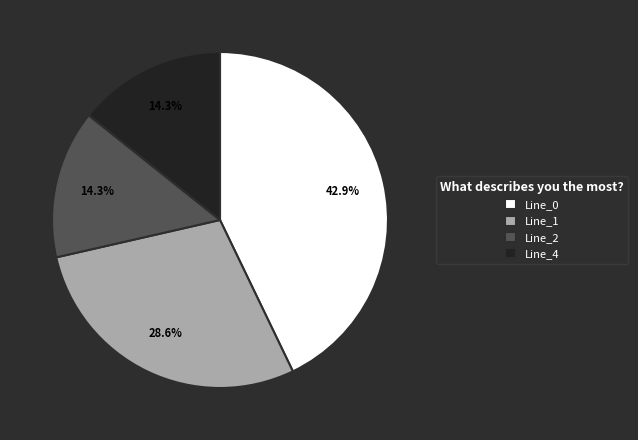

To the nearest percent, what is the difference between the Line_1 and Line_4 slice percentages?

14%